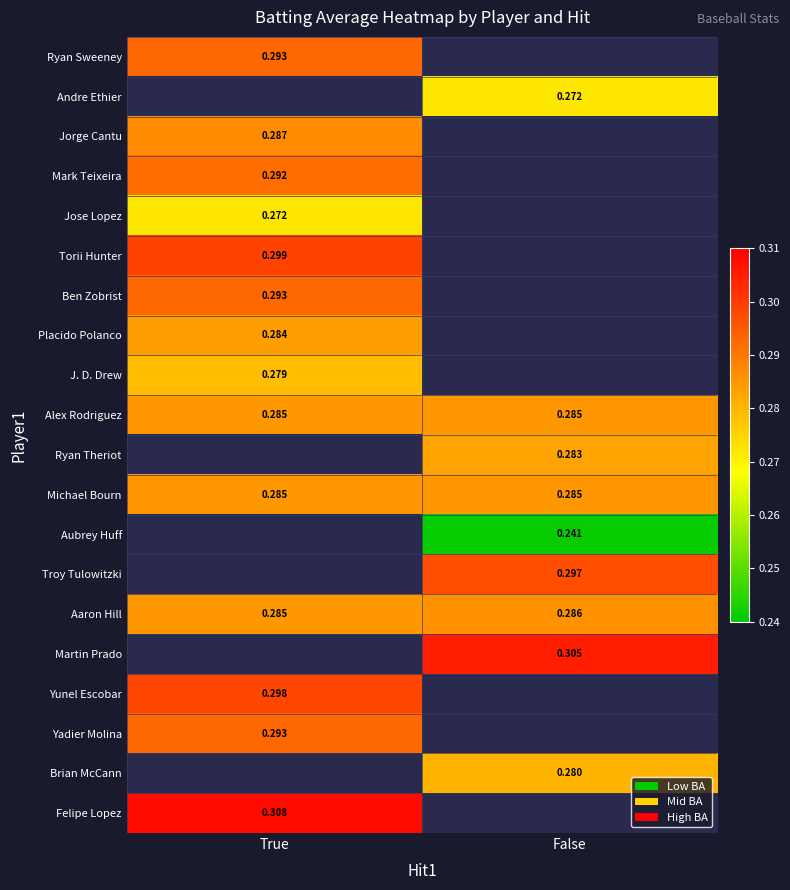

The Jorge Cantu series shows 0.3 at True. True or false?

True